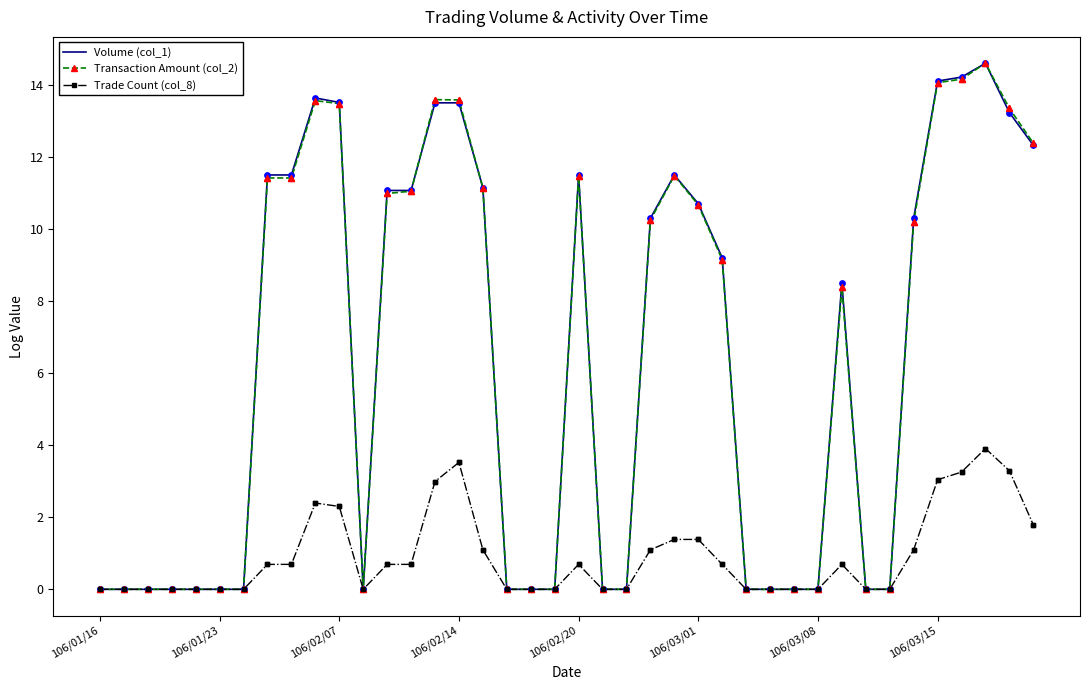

What is the highest value of the Transaction Amount (col_2) series?

14.6